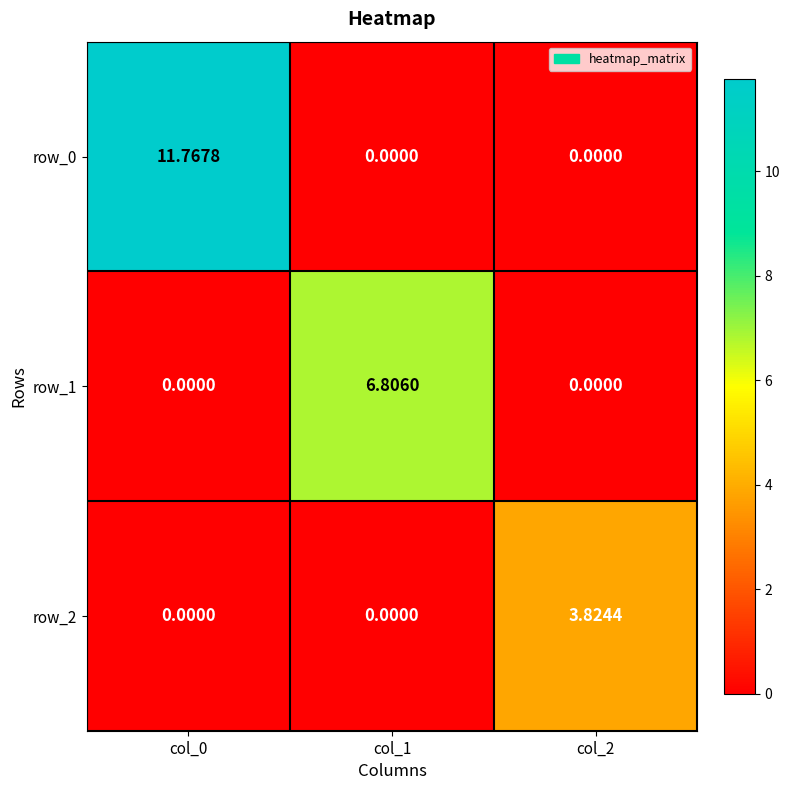

Is the value of row_1 at col_2 greater than the value of row_2 at col_2?

No